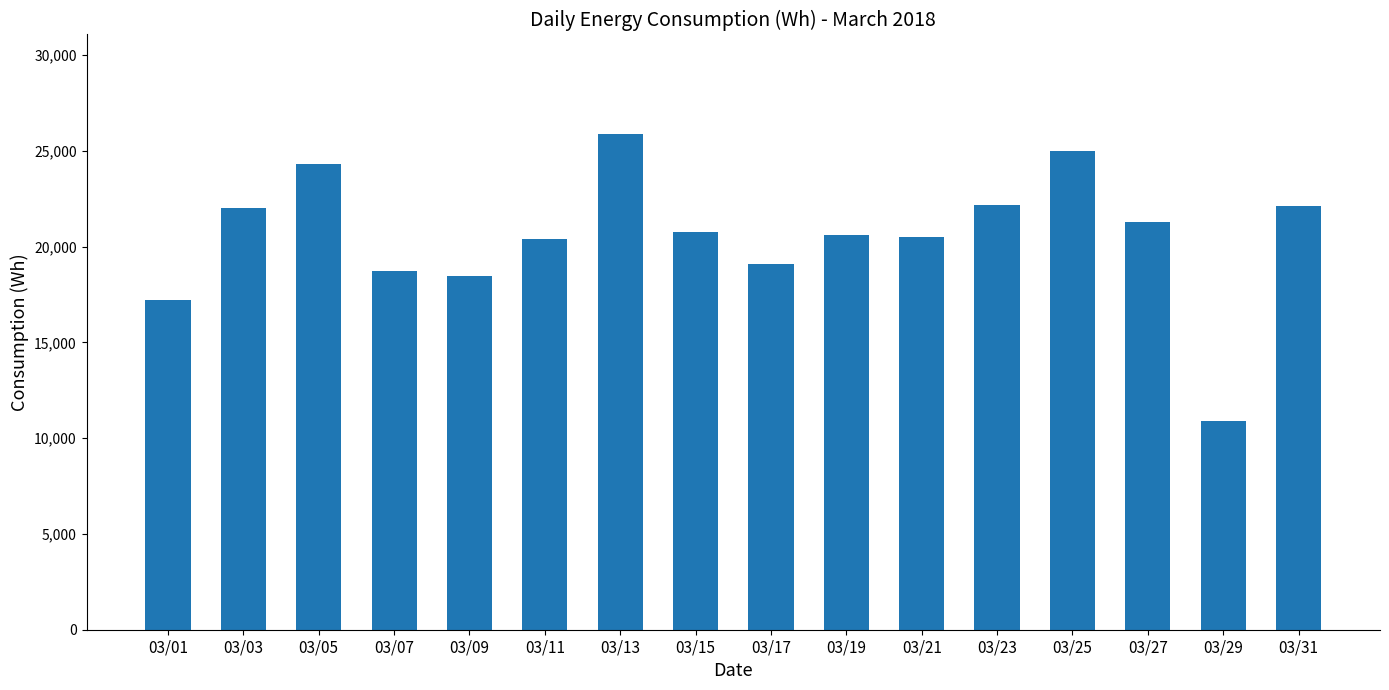

True or false: the data shows 36364 at 03/11.

False